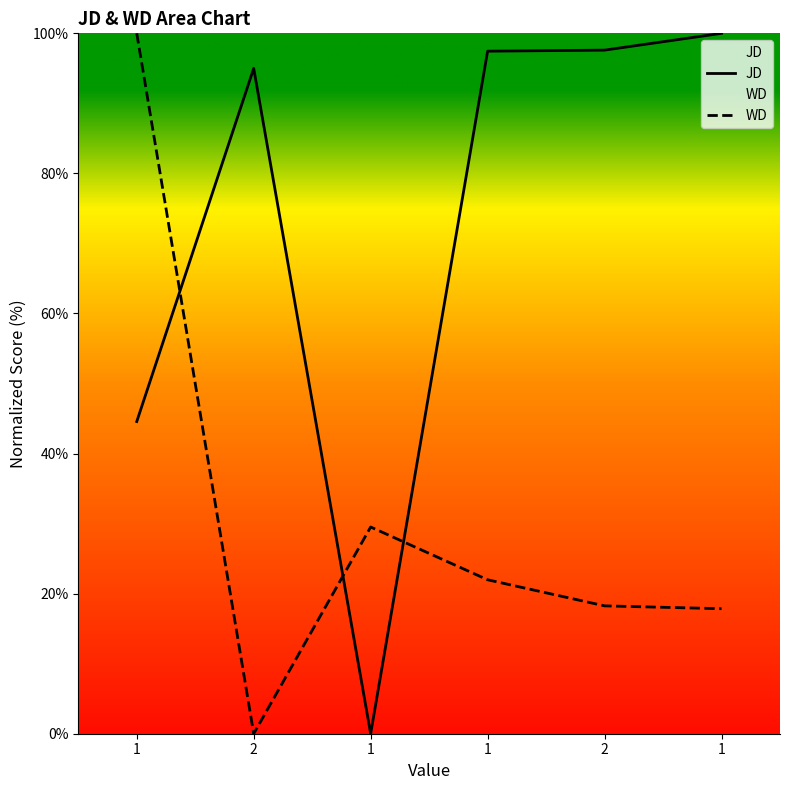

How many interior local peaks does the JD series have?

1